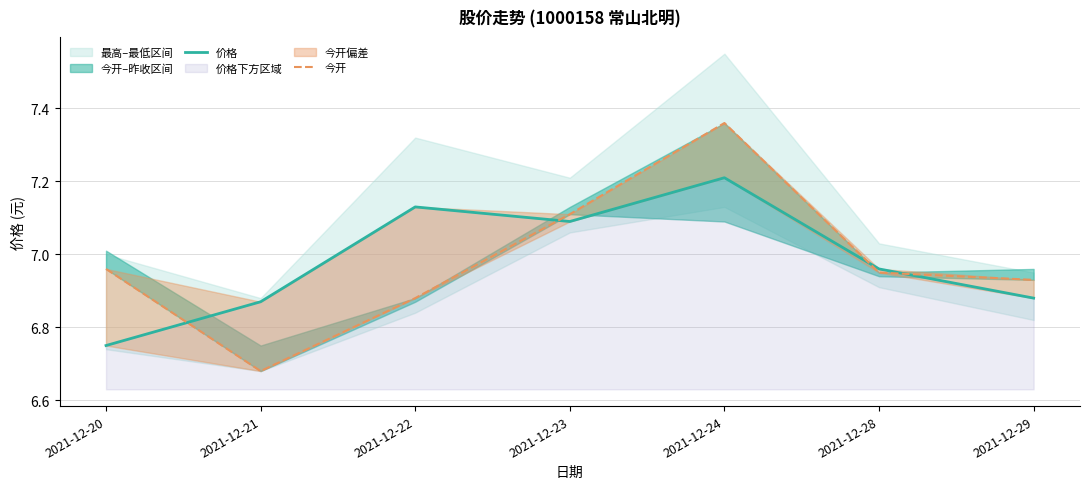

Is it true that 今开 equals 6.9 at 2021-12-29?

True